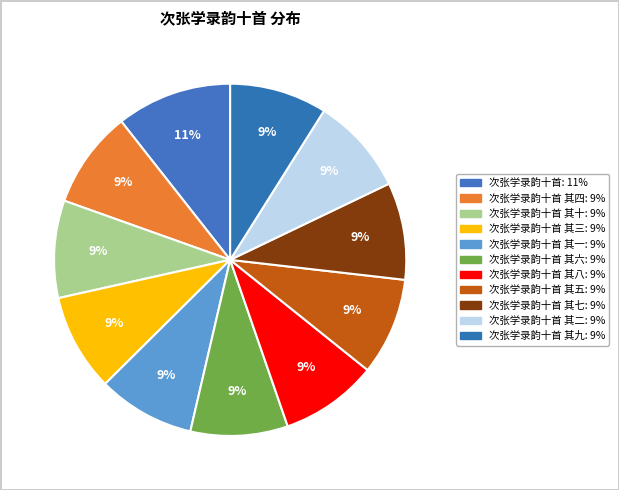

Count the number of slices in the pie.

11